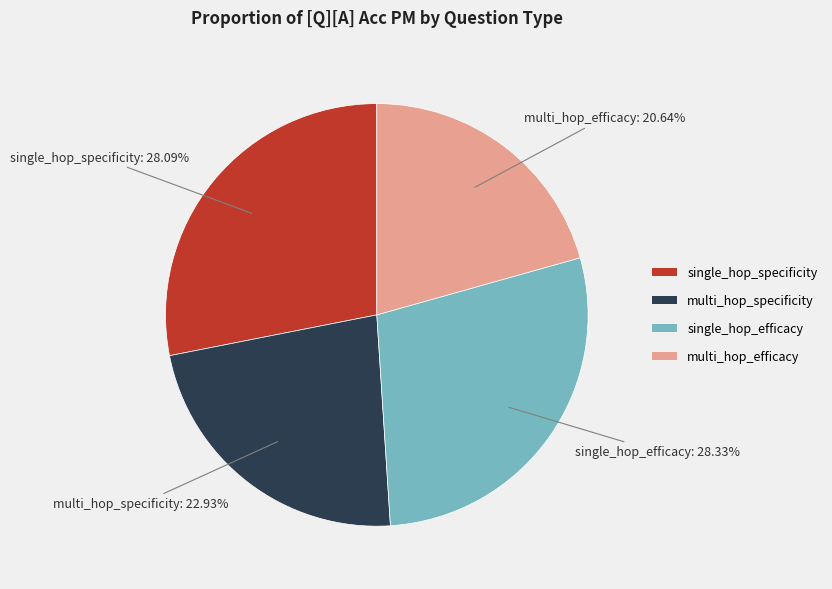

Which category has the smallest portion of the pie?

multi_hop_efficacy